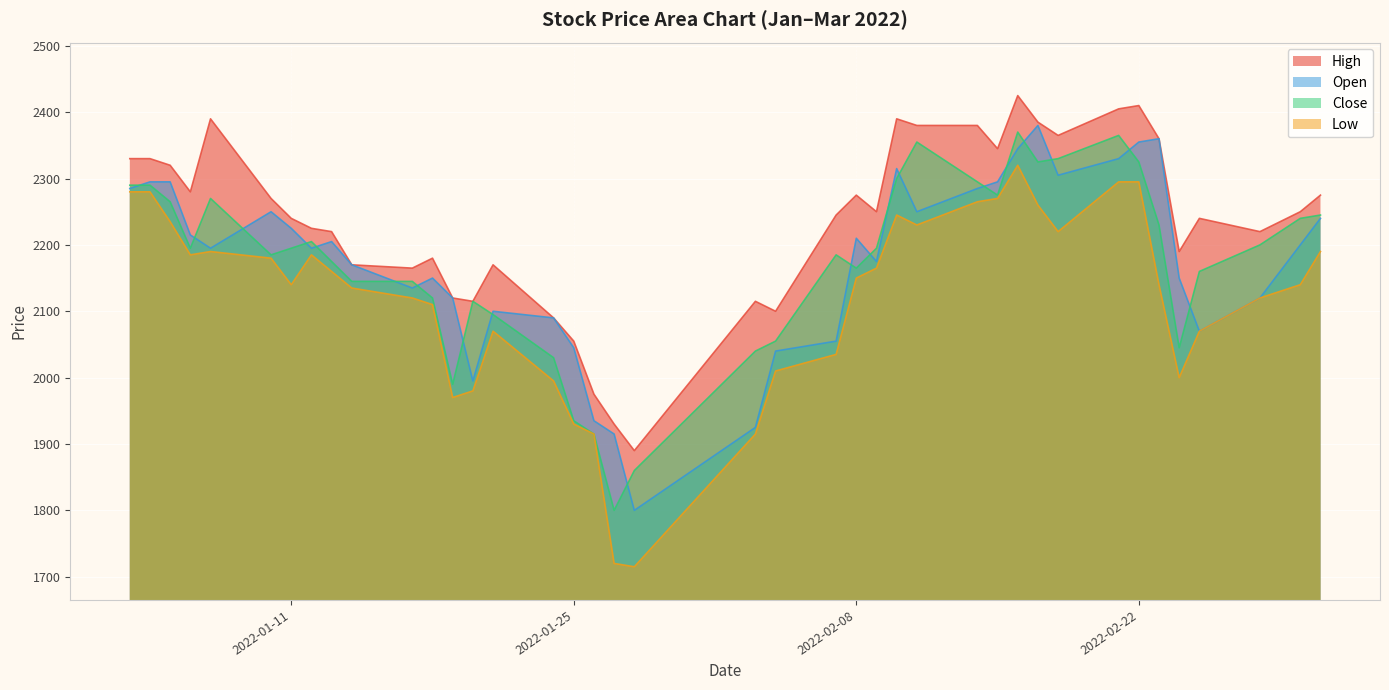

What is the smallest value displayed?

1715